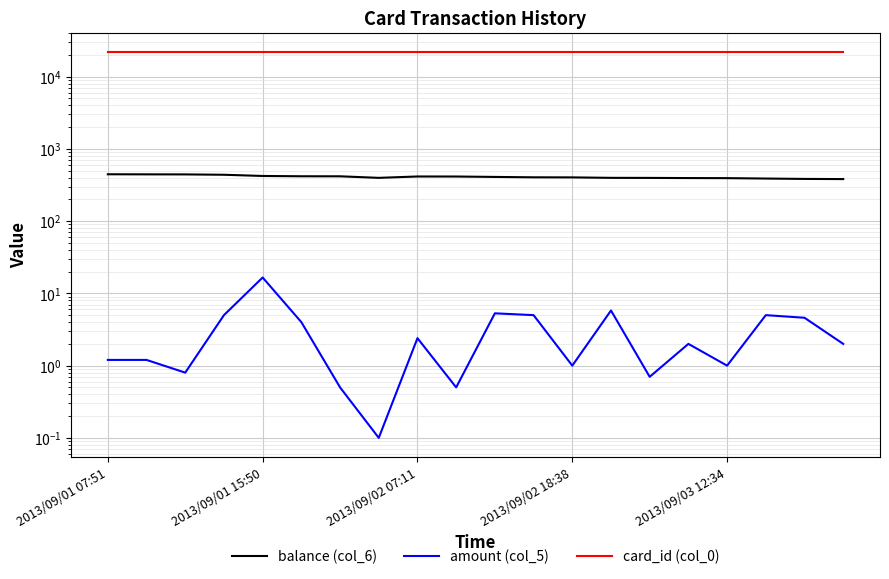

Is the value of amount (col_5) at 2013/09/01 07:51 greater than the value of card_id (col_0) at 2013/09/02 18:38?

No